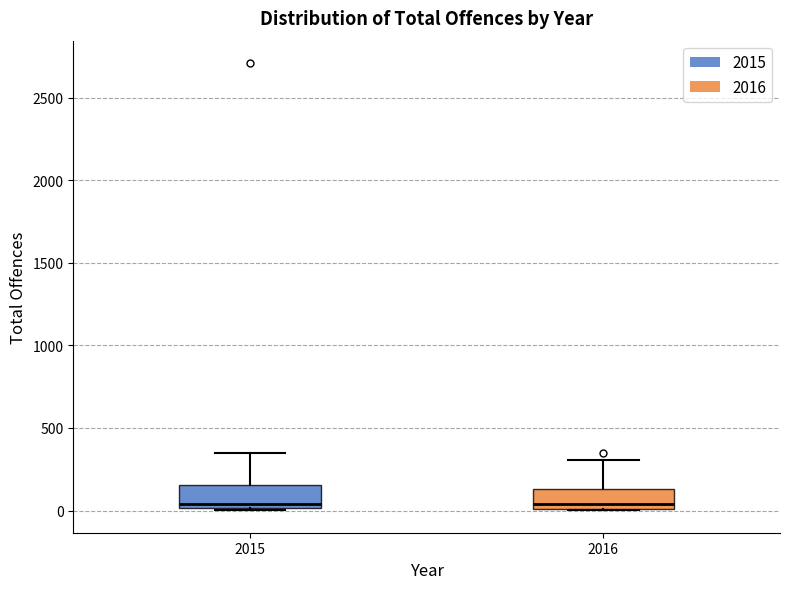

Where does the median line of the box at x = 2015 sit on the y-axis? The values are not printed on the chart, so give them approximately, as read against the axis.

50